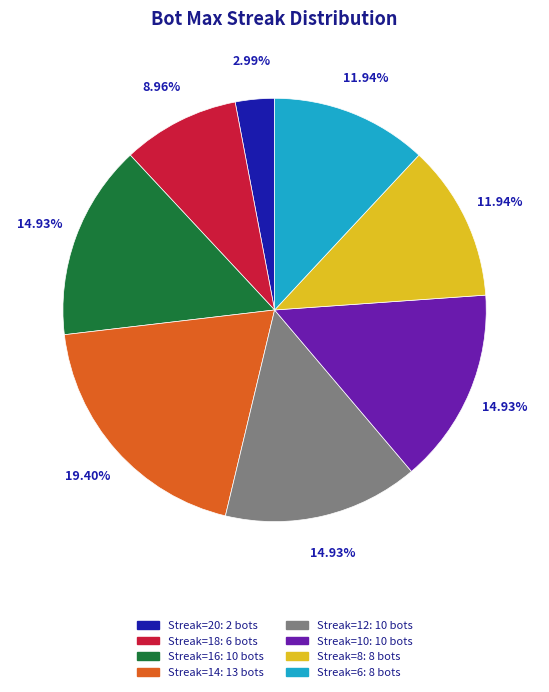

Combined, do Streak=10: 10 bots and Streak=12: 10 bots account for over 50%?

No